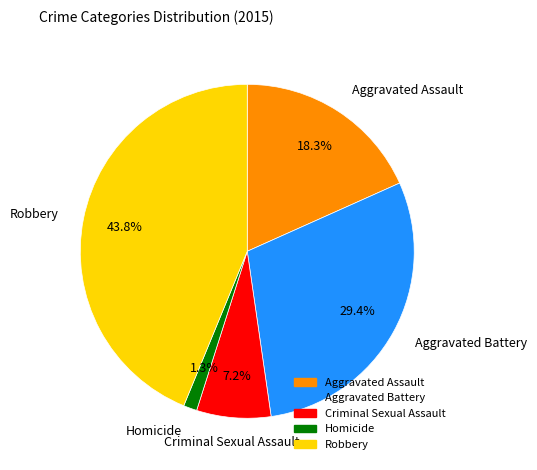

Which slice is the largest?

Robbery